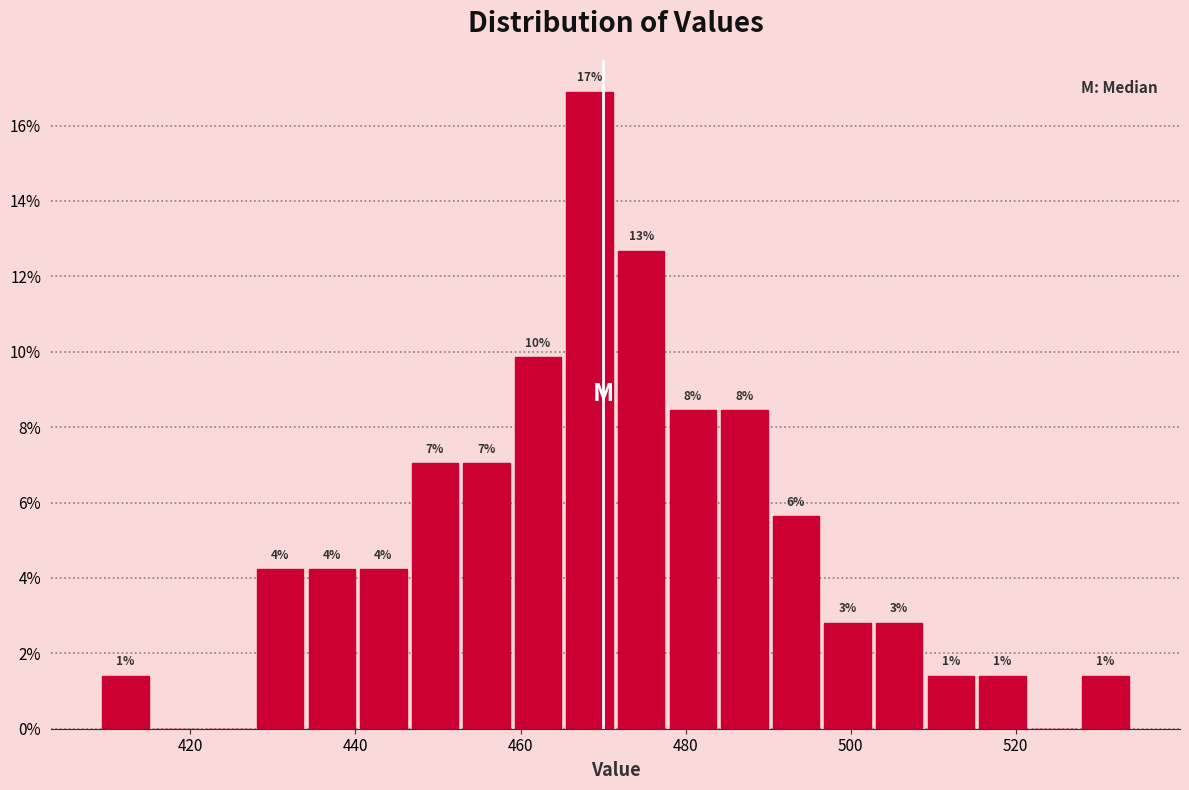

Read against the x-axis, roughly where is the centre of the tallest bar?

468